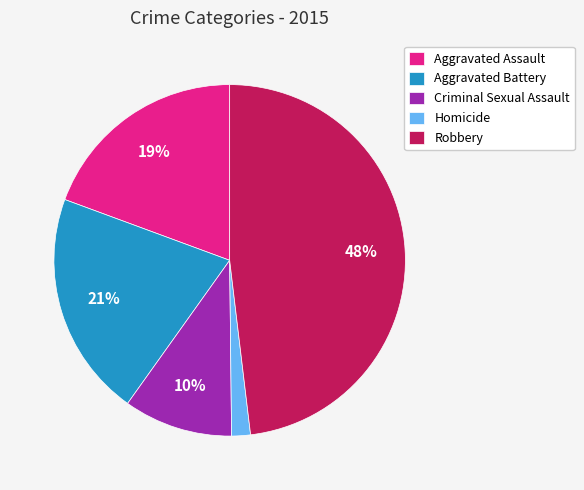

Do Criminal Sexual Assault and Homicide together represent more than half of the pie?

No